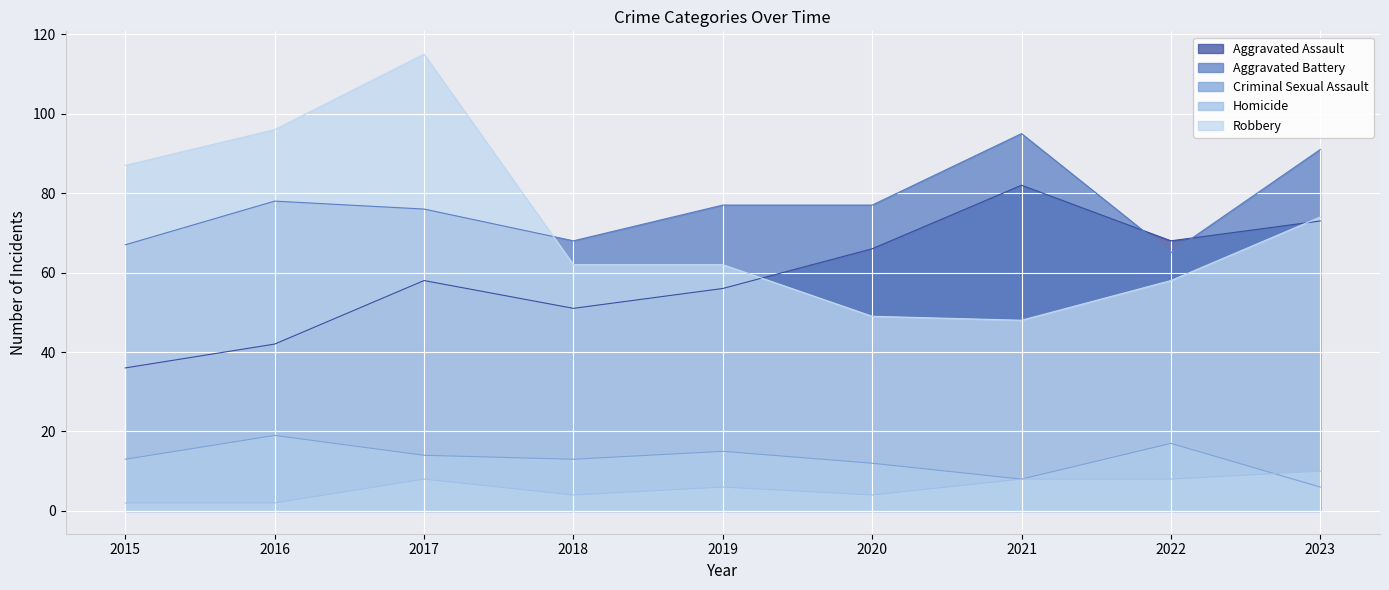

Where is the first local minimum for Aggravated Battery?

2018